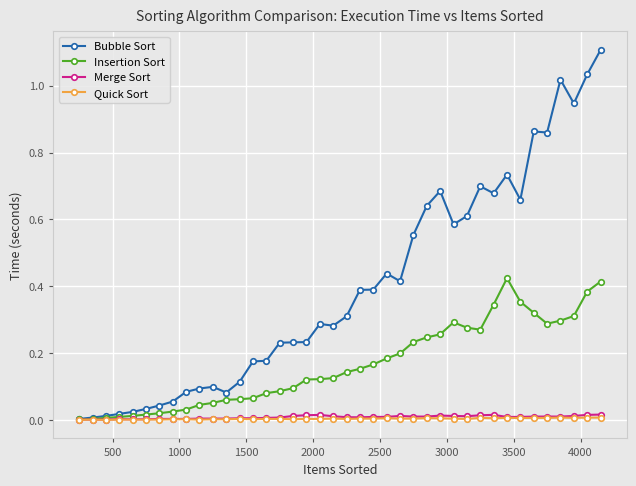

Does the chart display data point markers on the line(s)?

Yes